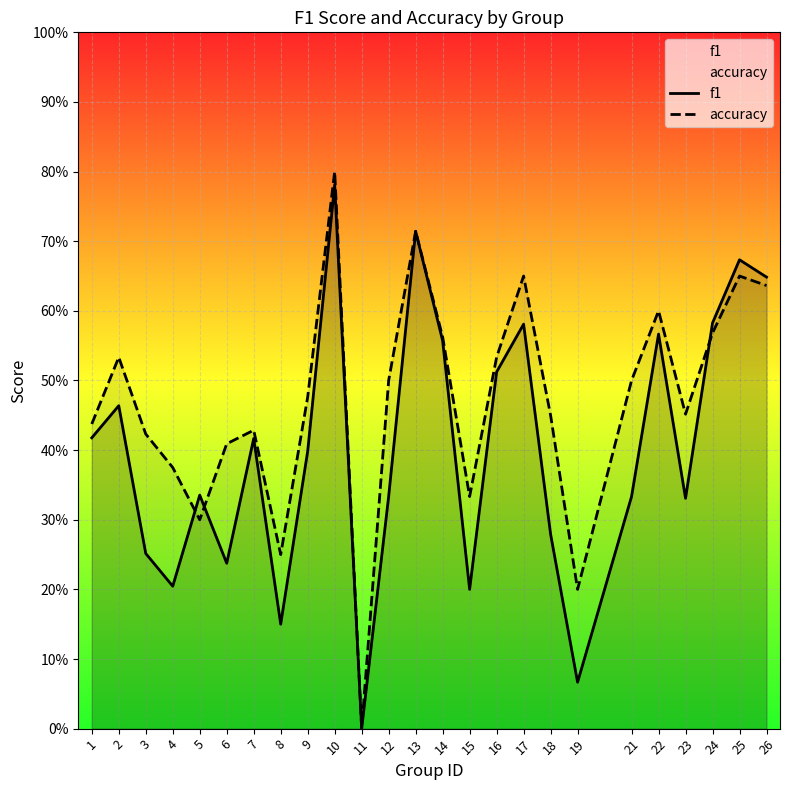

At which category does f1 reach its first local peak?

2